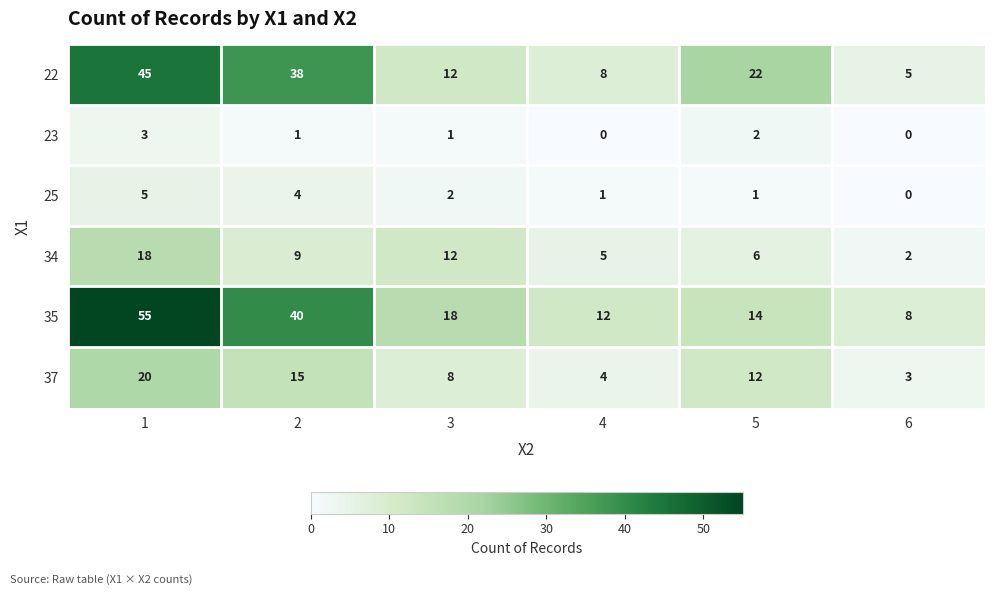

List the series in order of their peak value, highest first.

35, 22, 37, 34, 25, 23